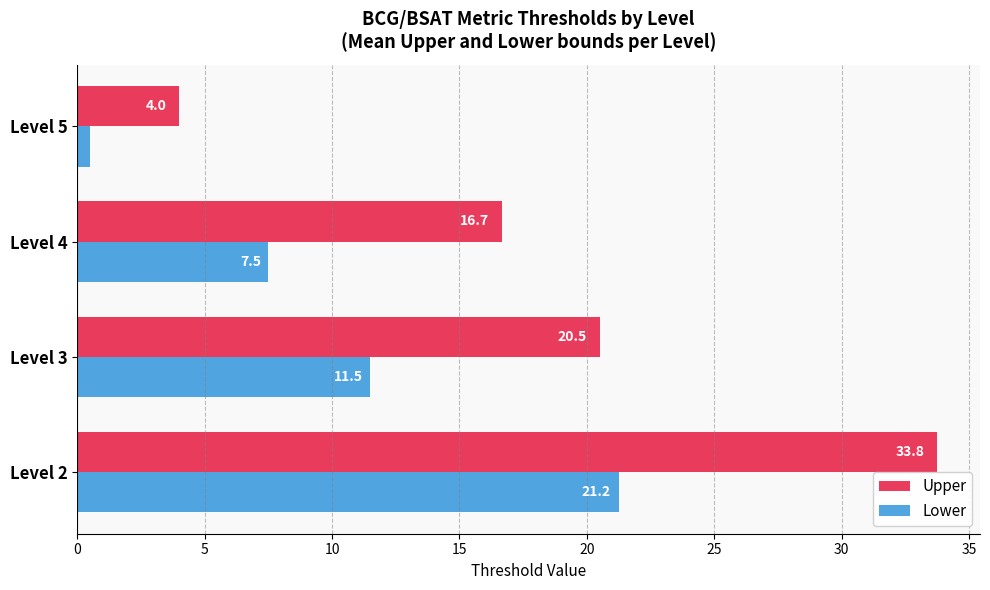

At which label is Upper closest to 18?

Level 4